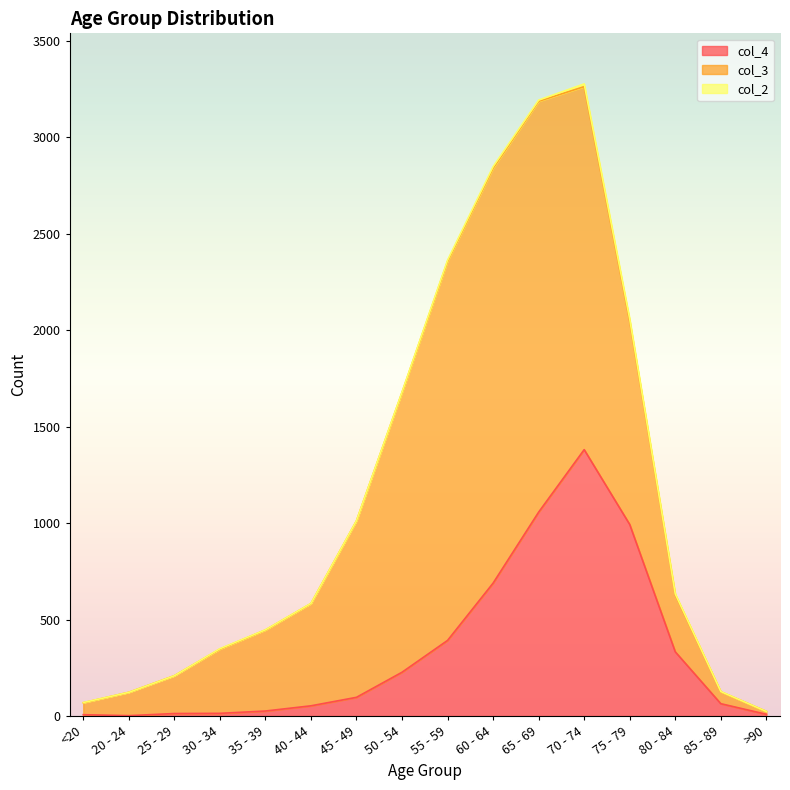

What is the difference between the highest and lowest values at 60 - 64?

2143